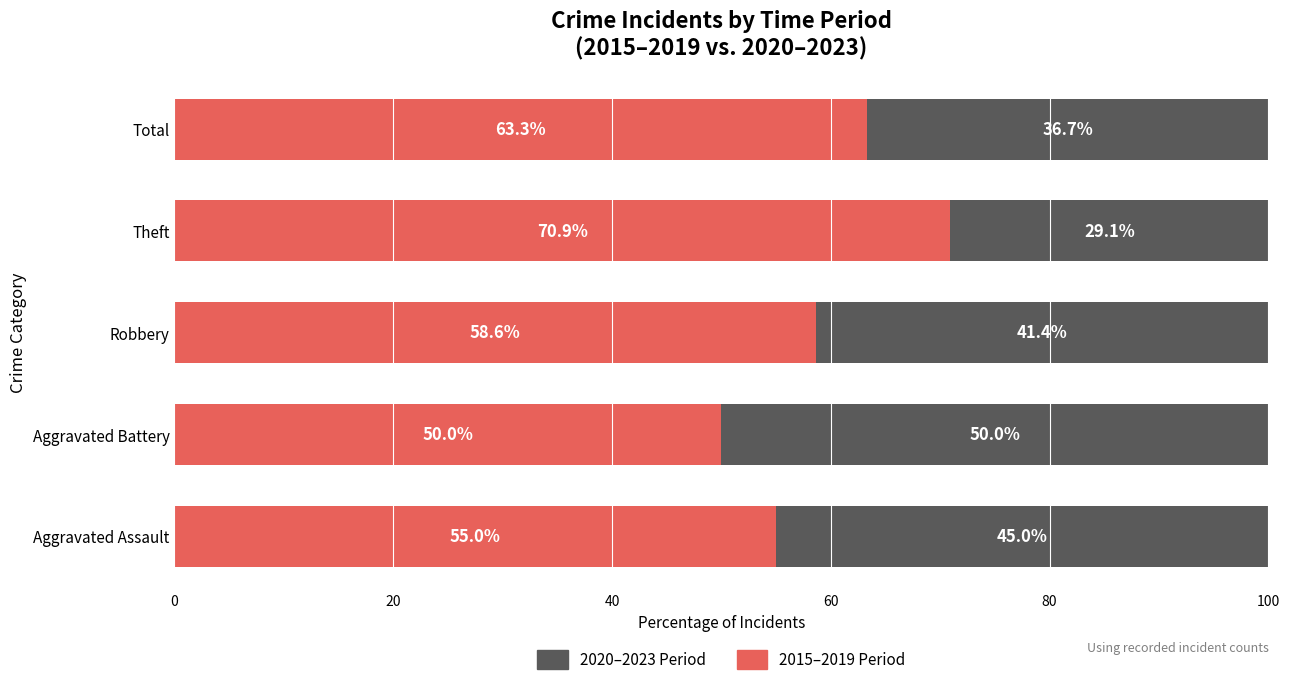

The 2015–2019 Period series shows 90.8 at Aggravated Assault. True or false?

False